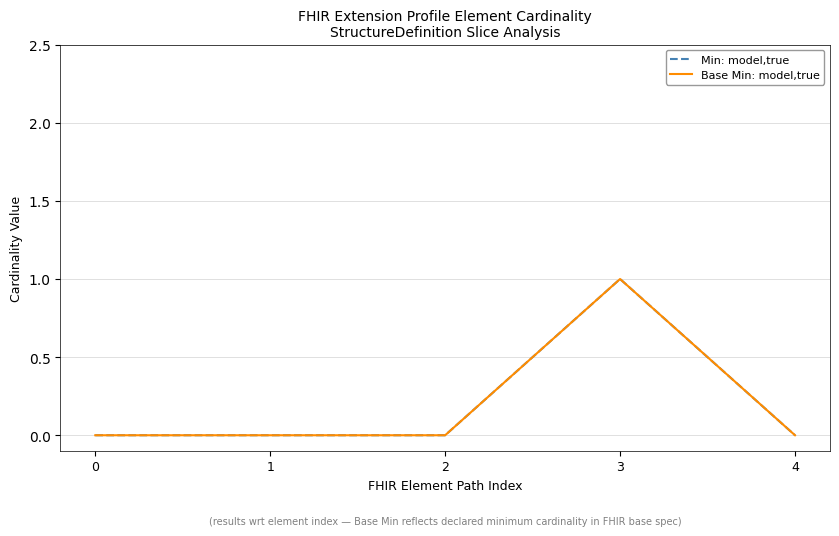

The value of Min: model,true at 4 is 0. True or false?

True